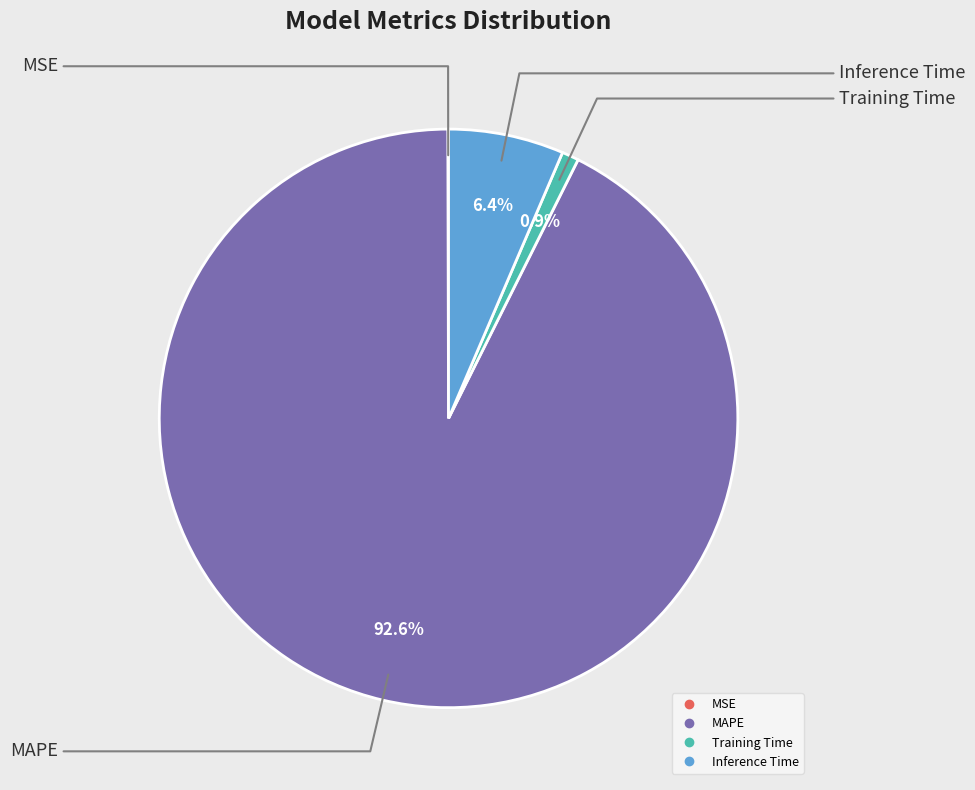

What portion of the pie excludes Training Time?

99.1%